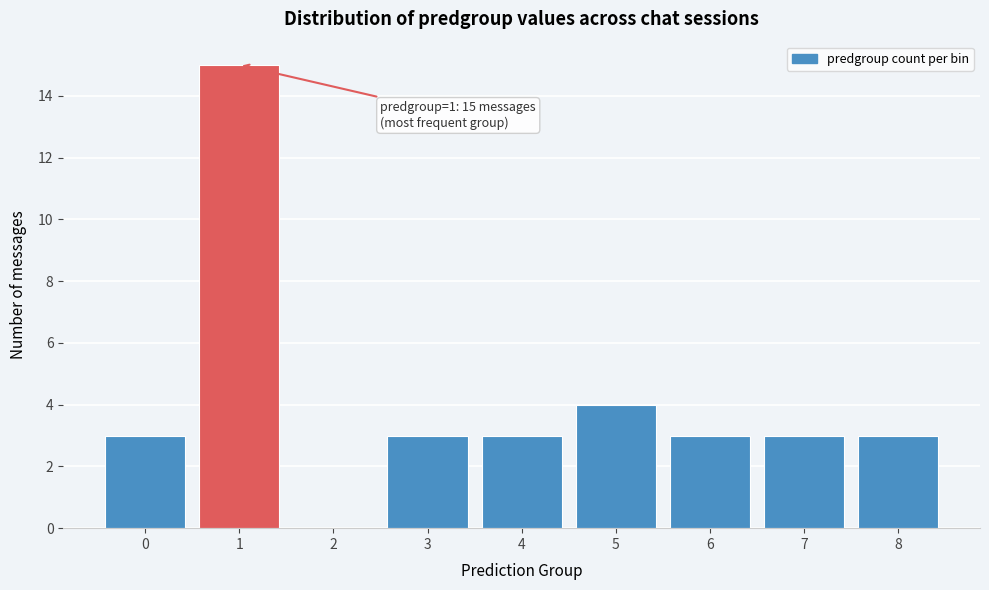

Reading right to left, what are all the values shown in this chart?

8=3	7=3	6=3	5=4	4=3	3=3	2=0	1=15	0=3